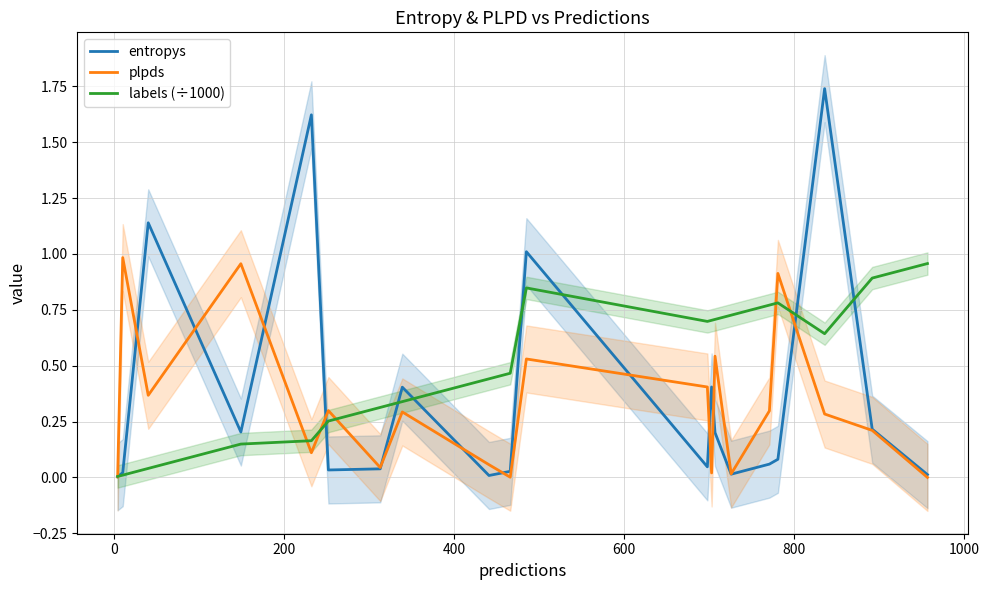

Which series has the widest spread of values?

entropys